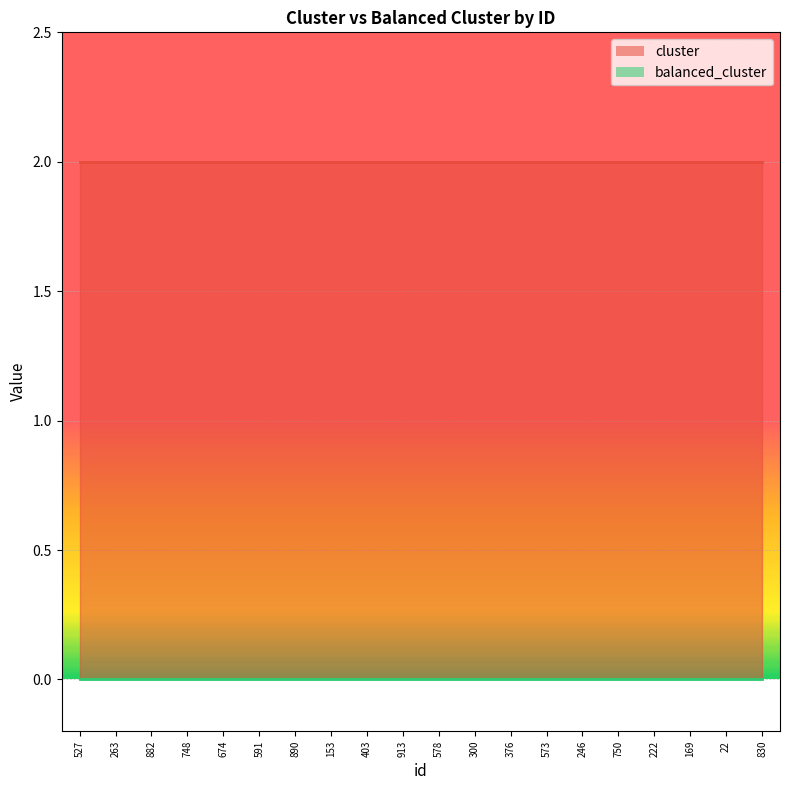

Rank the categories by balanced_cluster value from highest to lowest.

527, 263, 882, 748, 674, 591, 890, 153, 403, 913, 578, 300, 376, 573, 246, 750, 222, 169, 22, 830